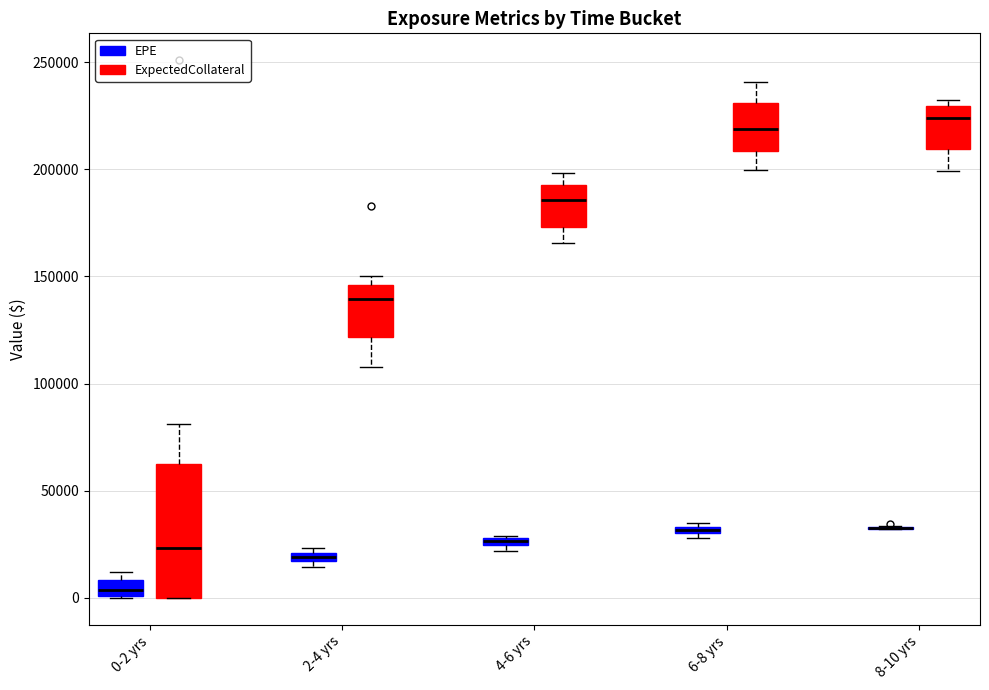

Comparing the boxes themselves (not the whiskers), which one is the tallest?

0-2 yrs (ExpectedCollateral)